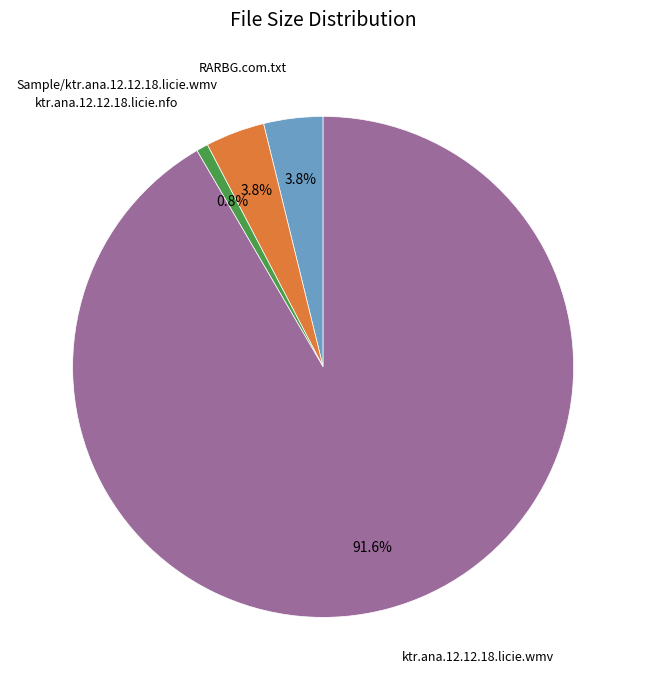

Is there a majority slice in this chart?

Yes